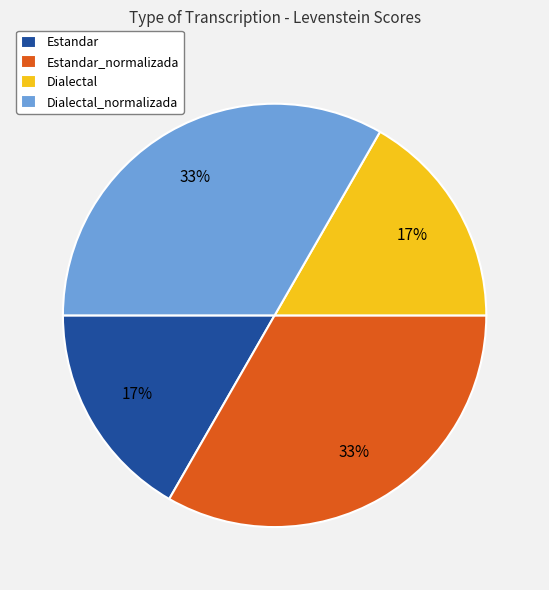

What percentage is the Dialectal slice, to the nearest percent?

17%